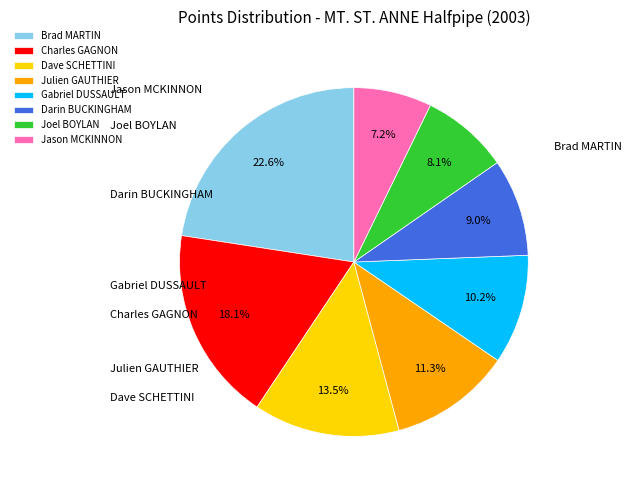

To the nearest percent, what is the average slice percentage?

12%